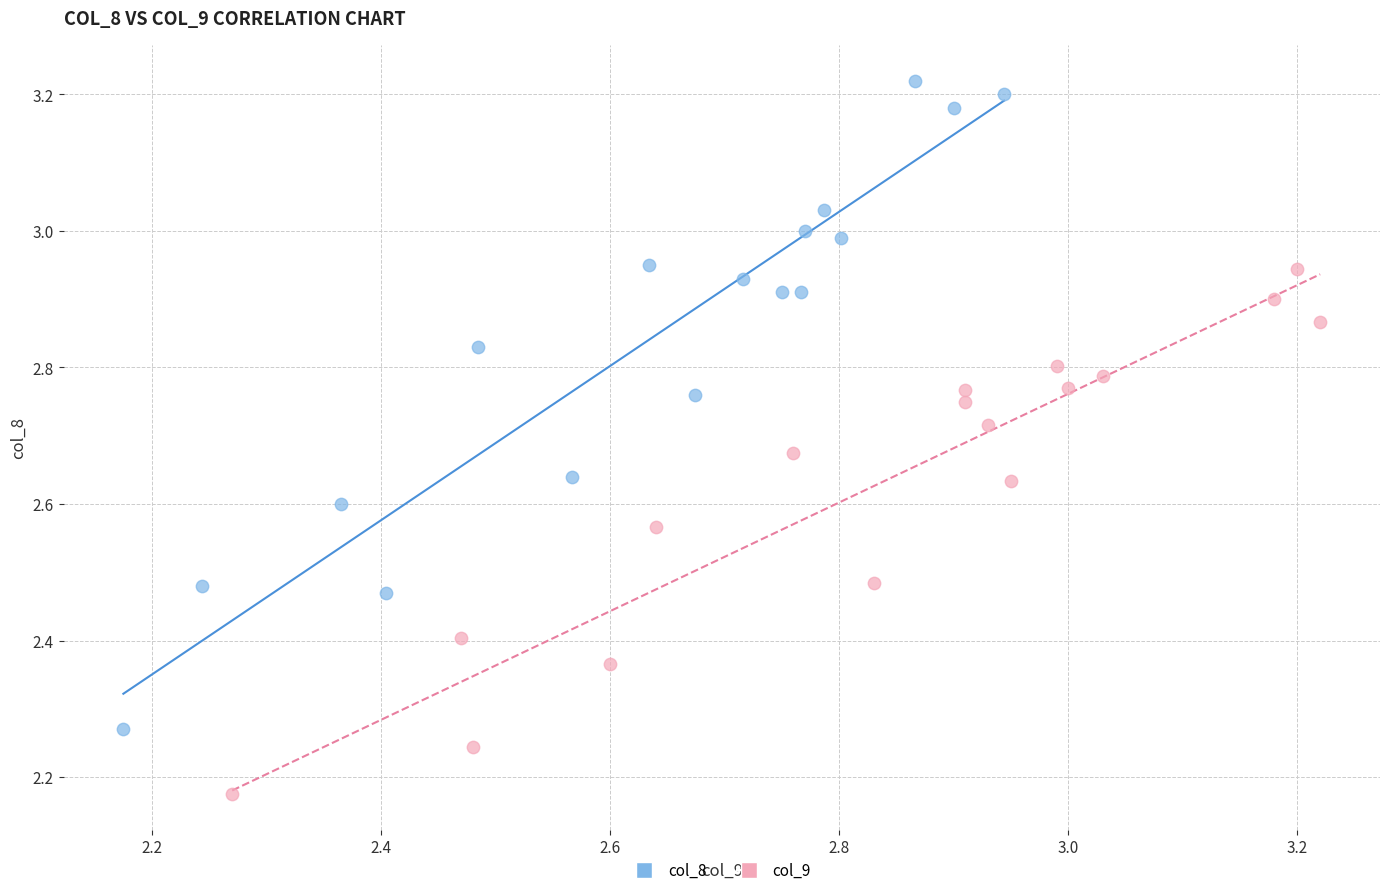

Which series reaches the minimum Y coordinate?

col_9